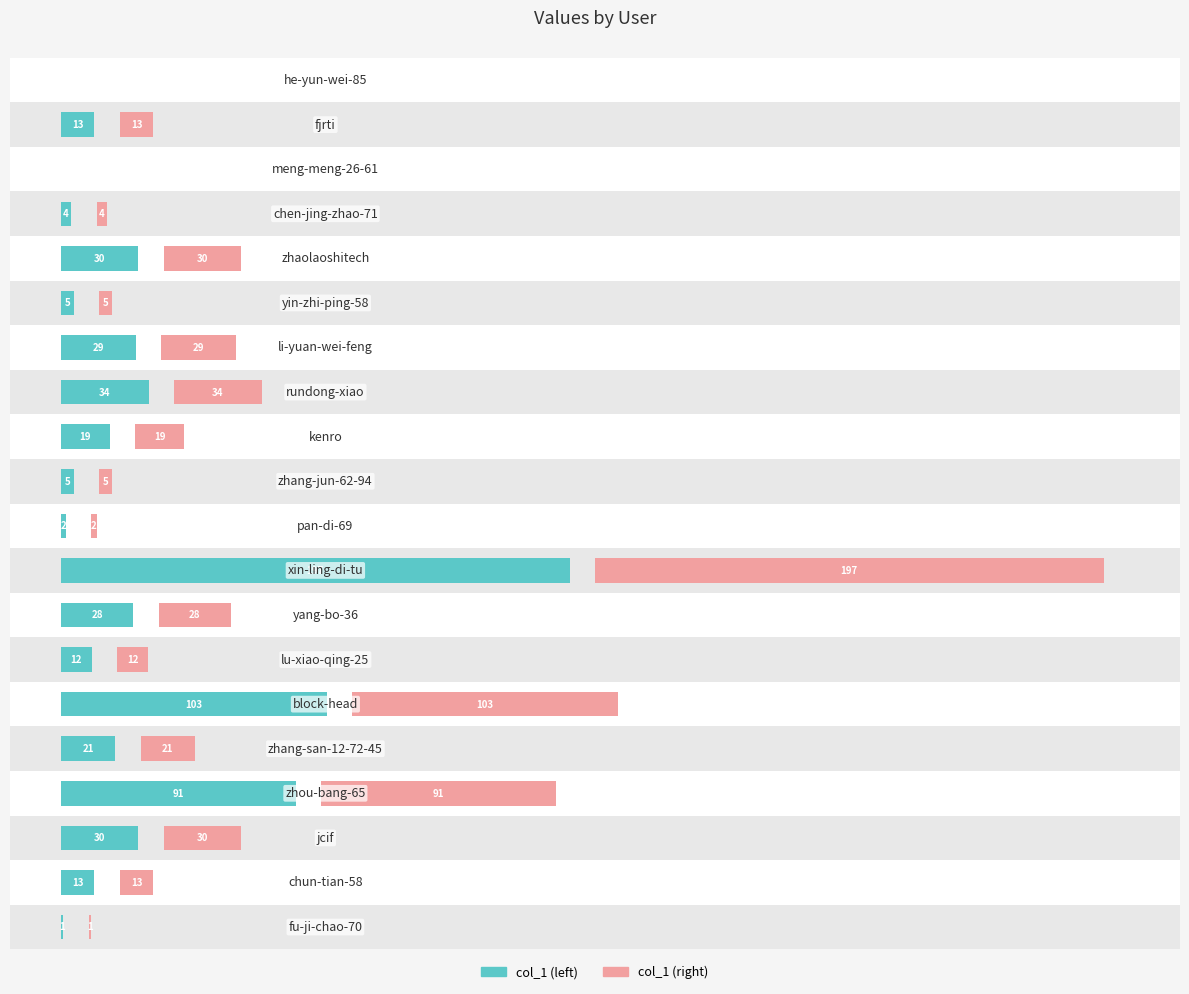

How many groups of bars are there?

20